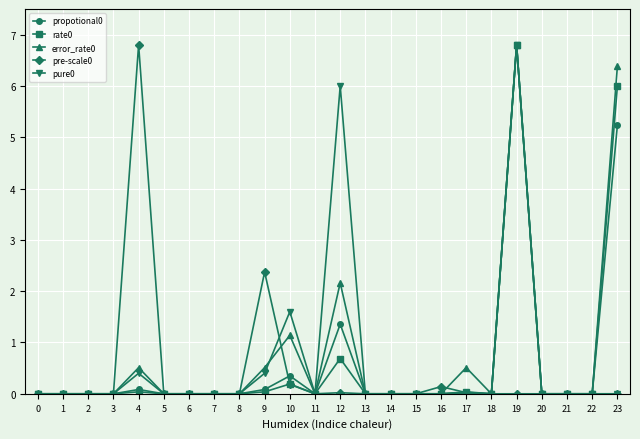

What is the spread (max minus min) of values at 9?

2.3